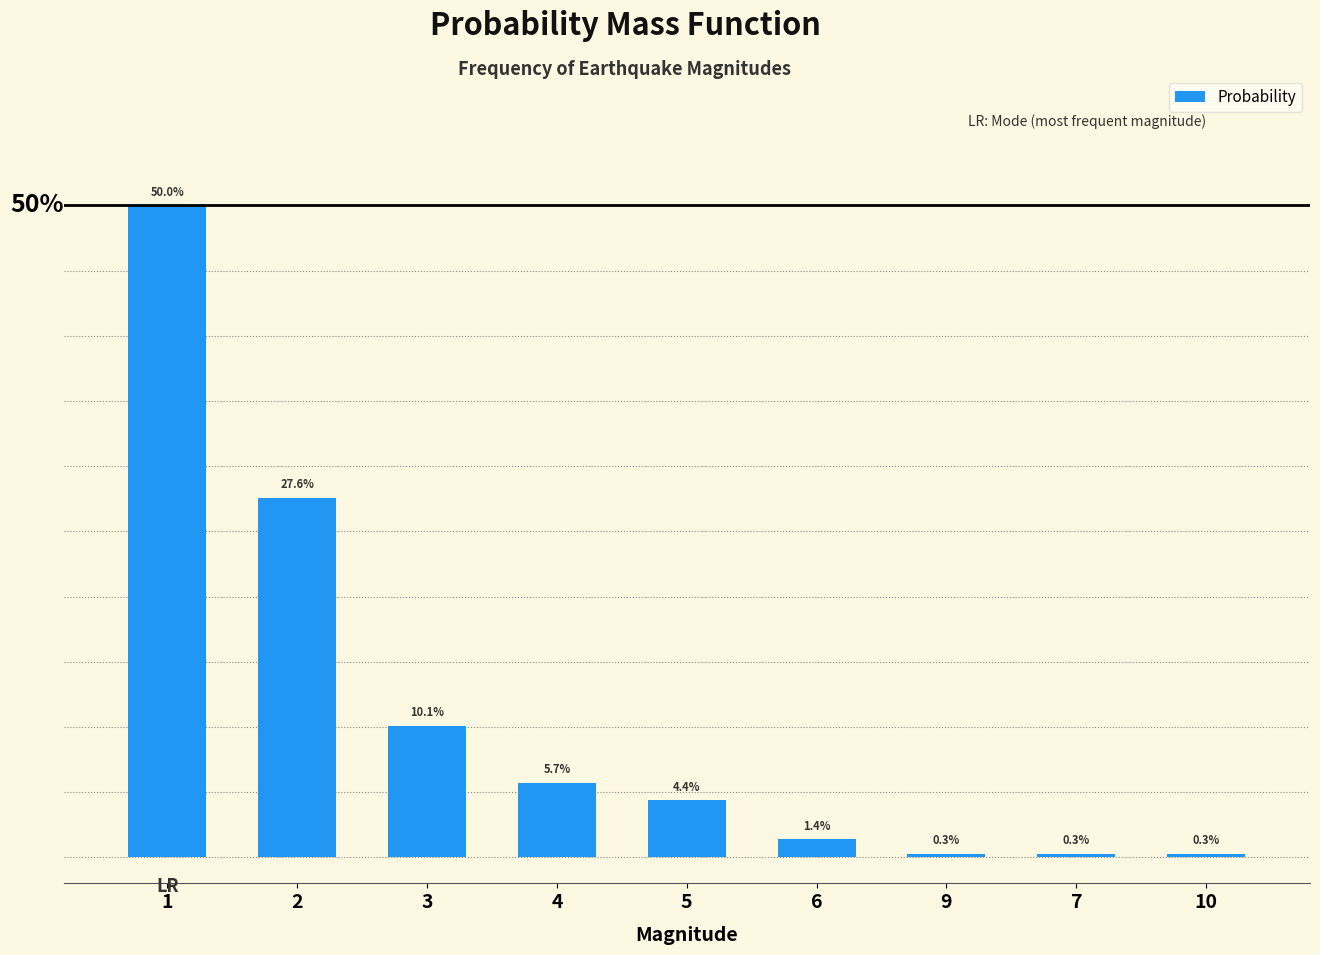

List the labels in order of value, smallest first.

9, 7, 10, 6, 5, 4, 3, 2, 1